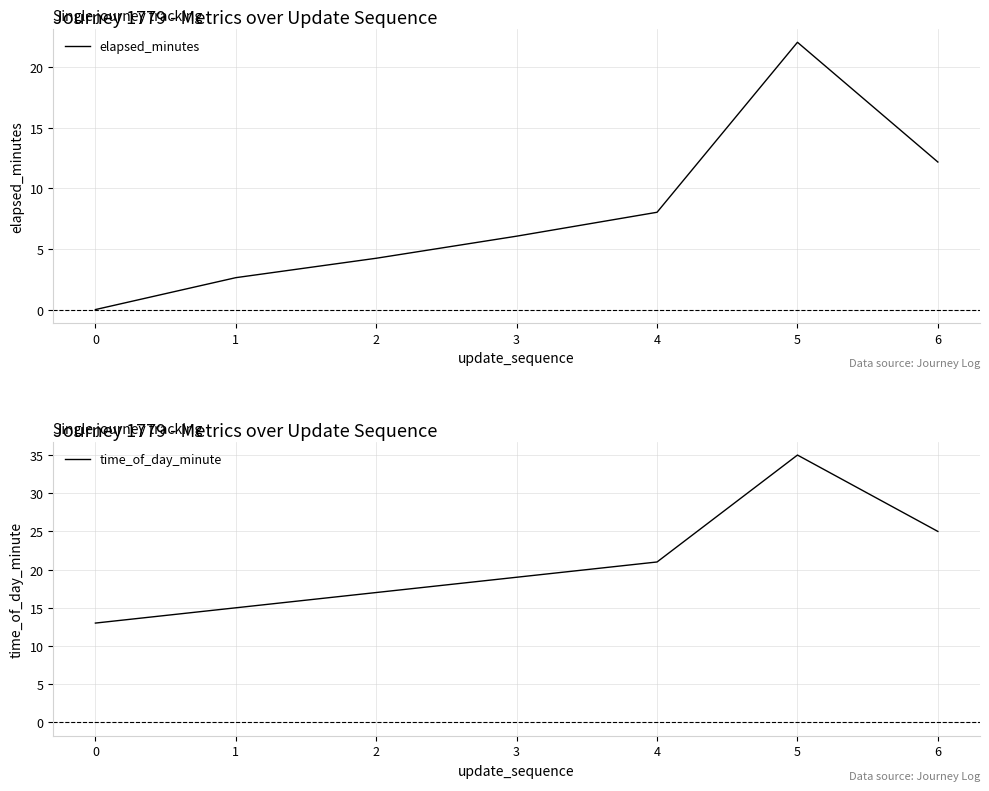

What is the difference between the highest and lowest values at 4?

13.0